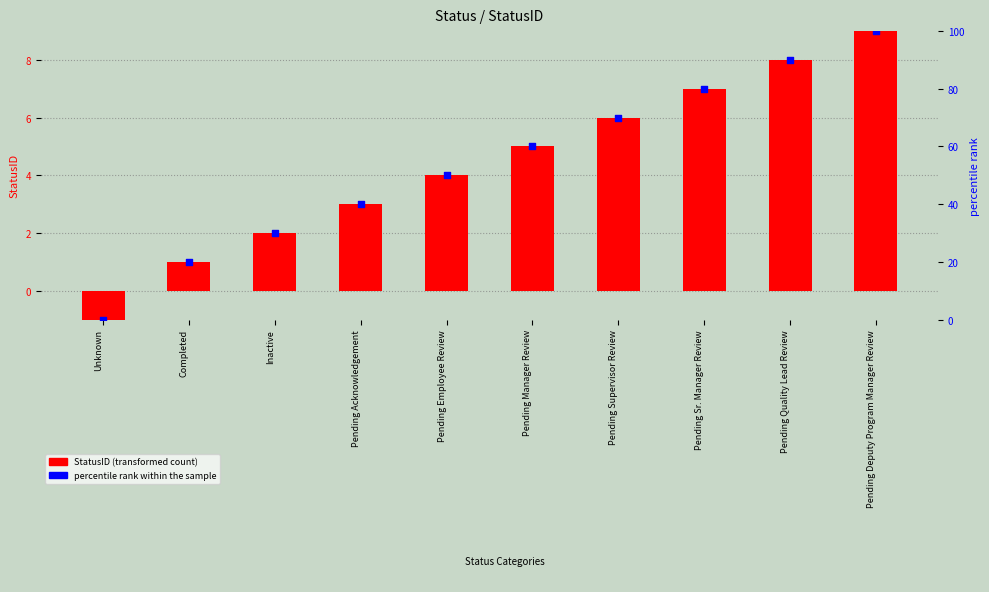

Which series contains the highest Y value?

percentile rank within the sample